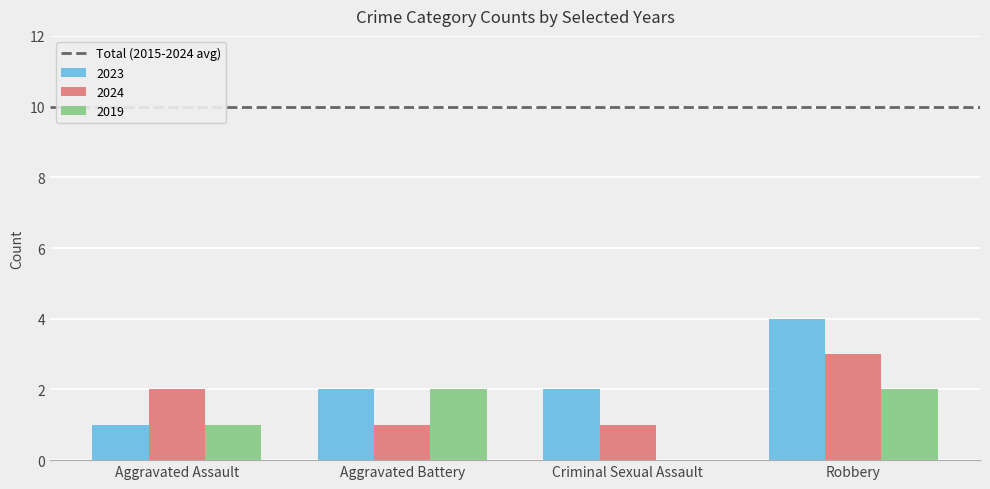

How many categories are shown in the chart?

4